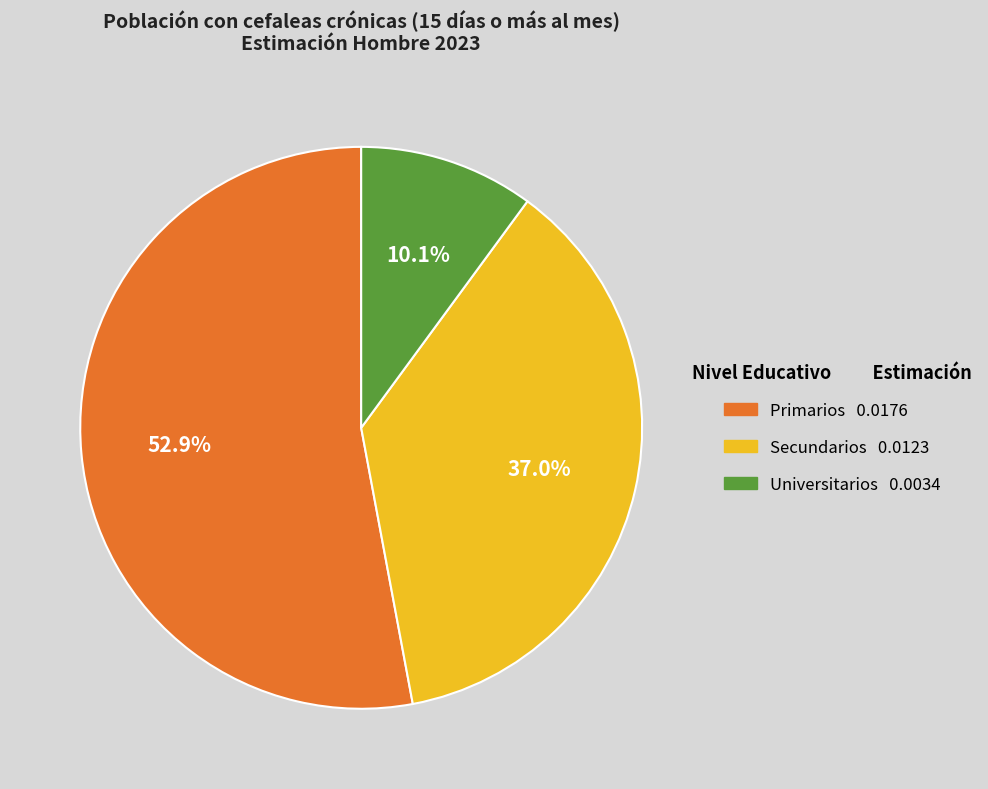

Does Universitarios account for over 50% of the chart?

No